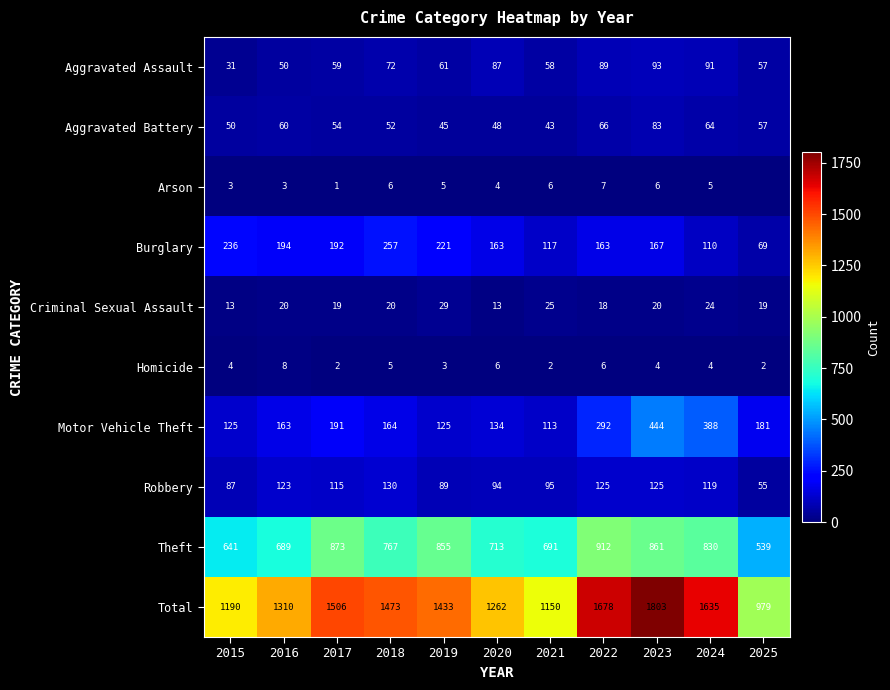

Between 2016 and 2021, which is larger?

2021